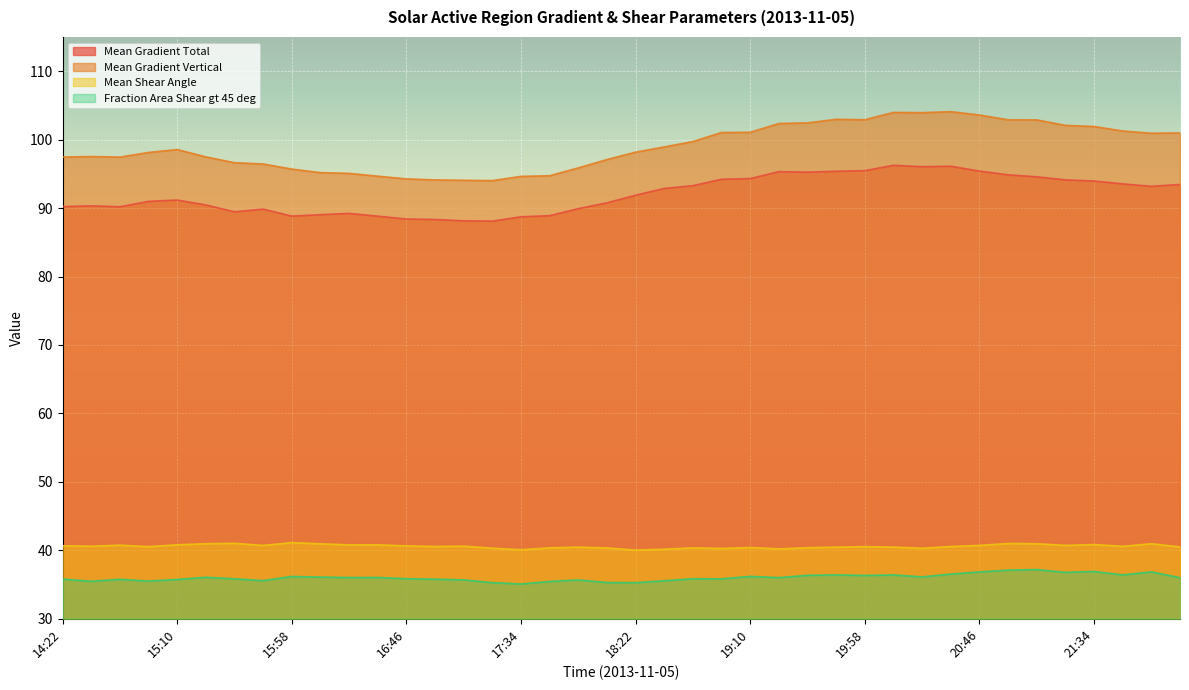

True or false: Mean Shear Angle has more than 2 points higher than both neighbors.

True